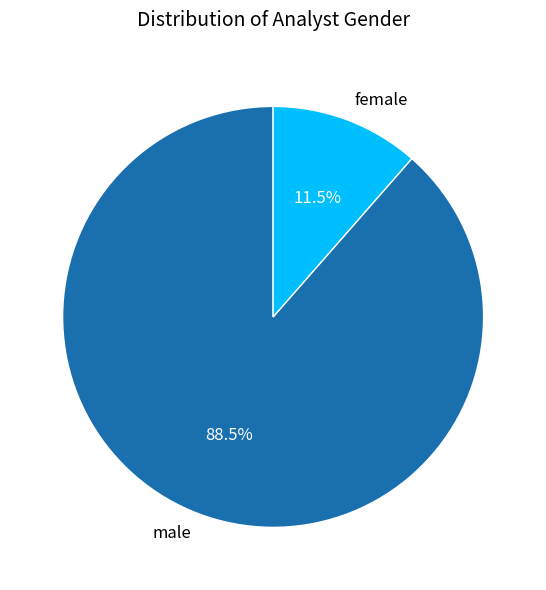

Which category has the biggest portion of the pie?

male